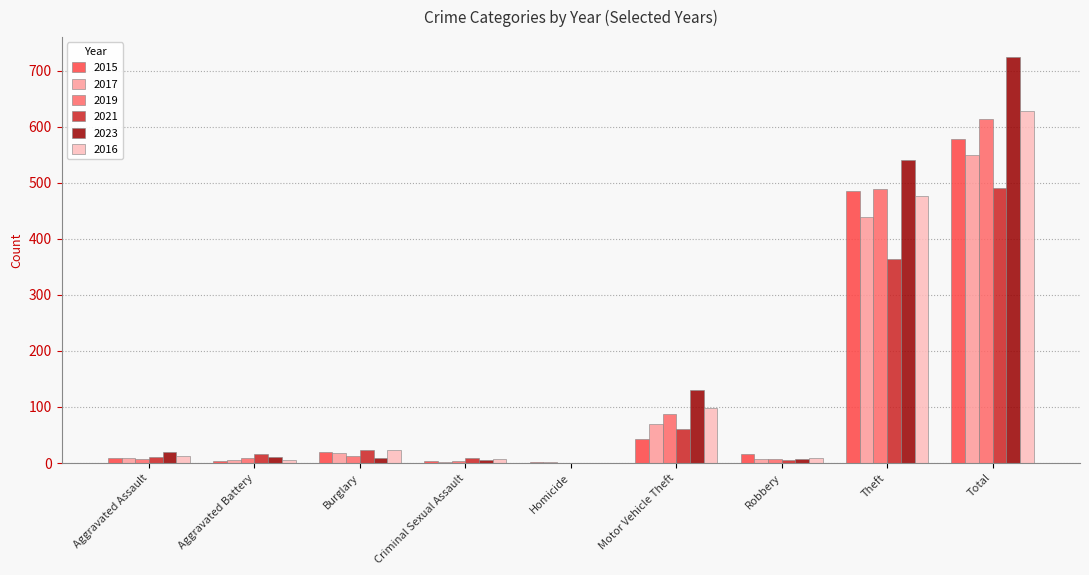

At which label does 2019 reach its peak?

Total